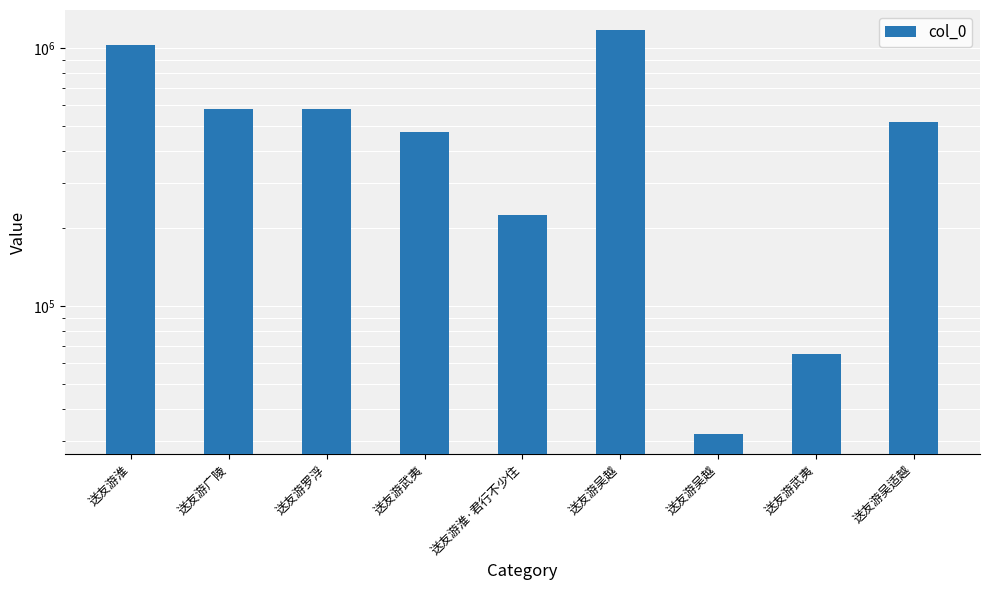

Count the number of values greater than 517541.

4